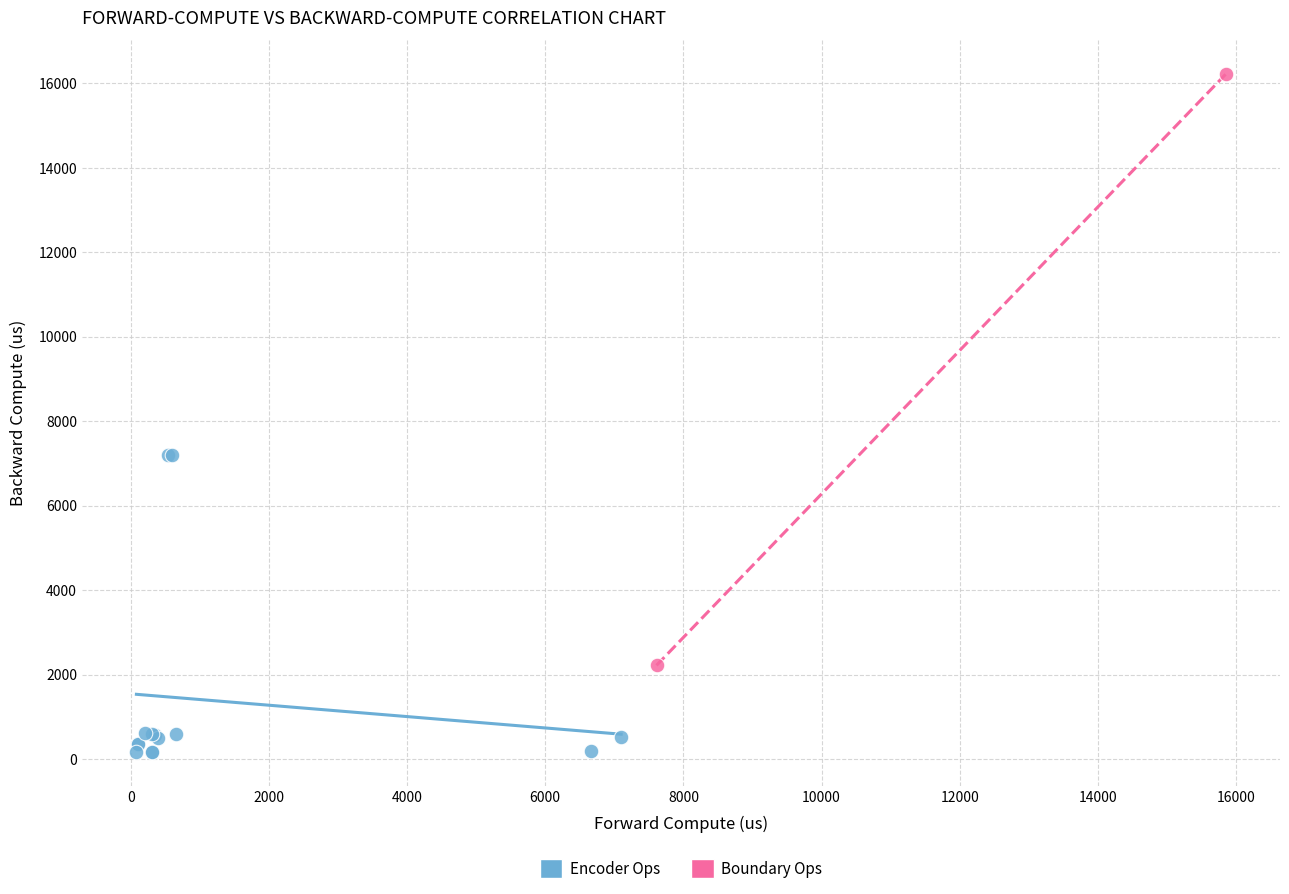

Which series has the largest Y range (max minus min)?

Boundary Ops